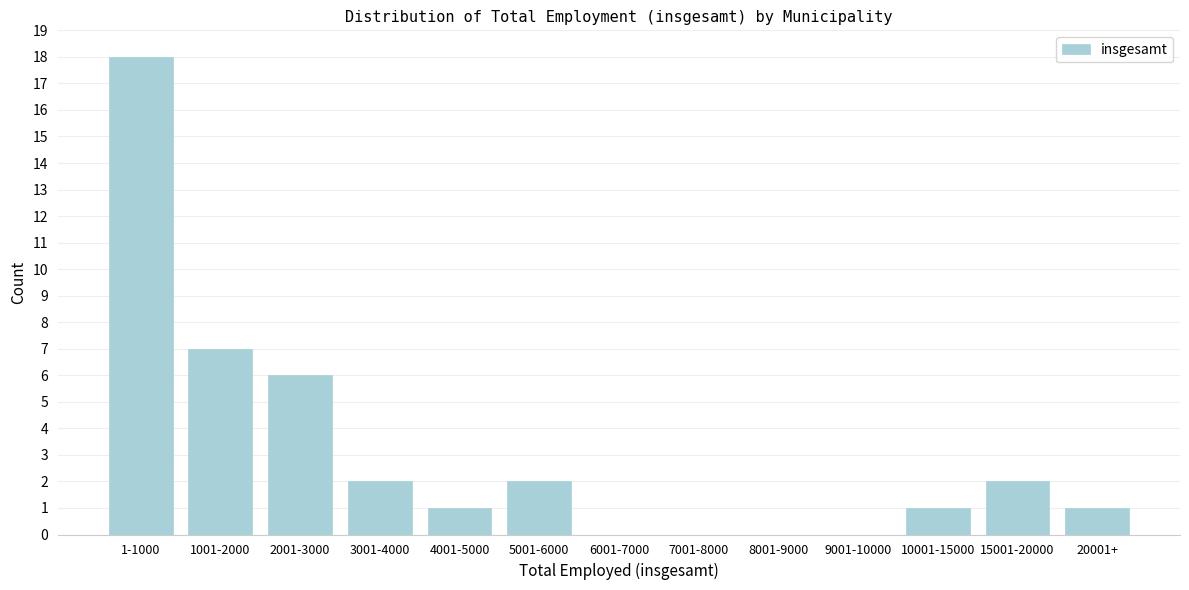

Reading left to right, transcribe all the data shown in this chart.

1-1000=18	1001-2000=7	2001-3000=6	3001-4000=2	4001-5000=1	5001-6000=2	6001-7000=0	7001-8000=0	8001-9000=0	9001-10000=0	10001-15000=1	15001-20000=2	20001+=1